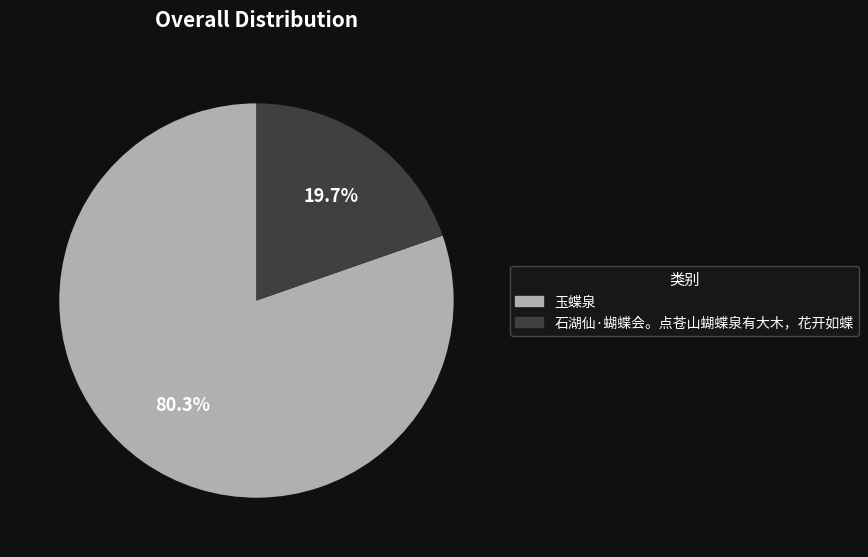

What portion of the pie excludes 石湖仙·蝴蝶会。点苍山蝴蝶泉有大木，花开如蝶?

80.3%